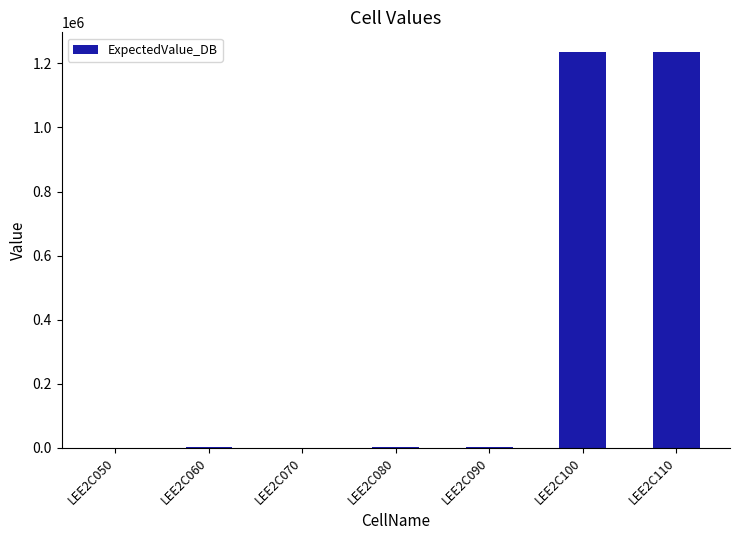

Count the number of values greater than 1234.

5